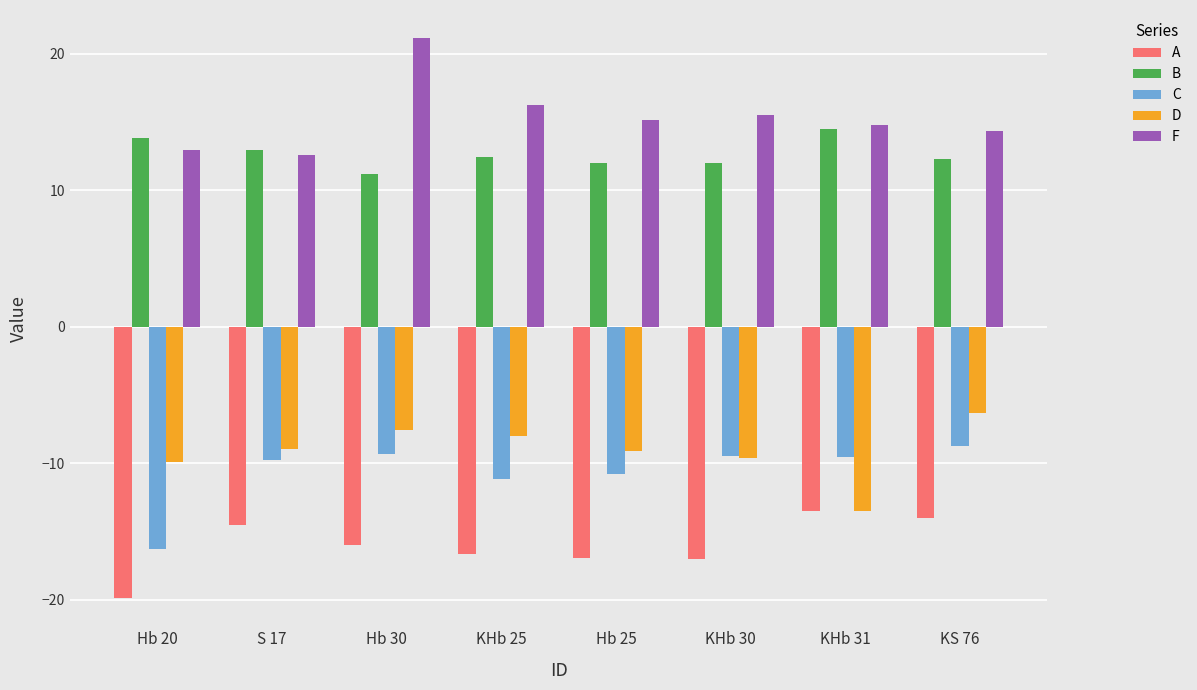

What position from the left is KS 76?

8